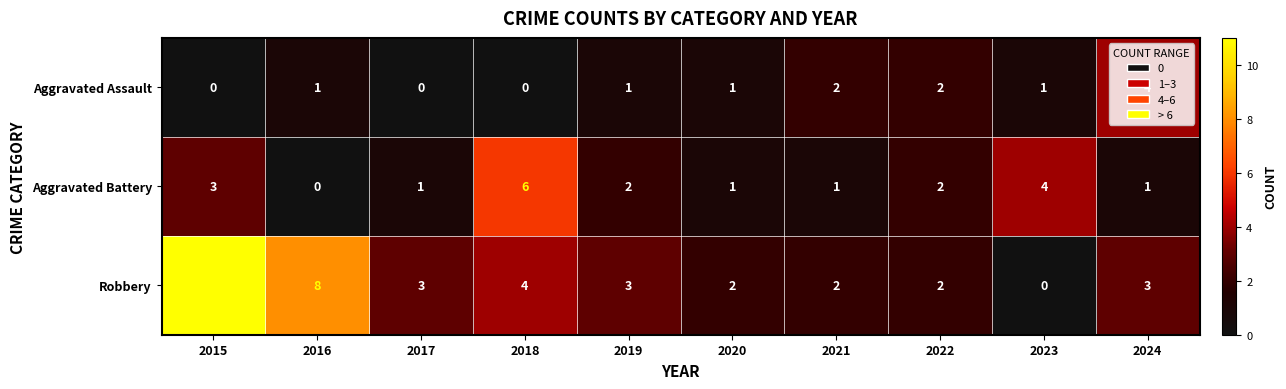

What is the total value across all series at 2015?

14